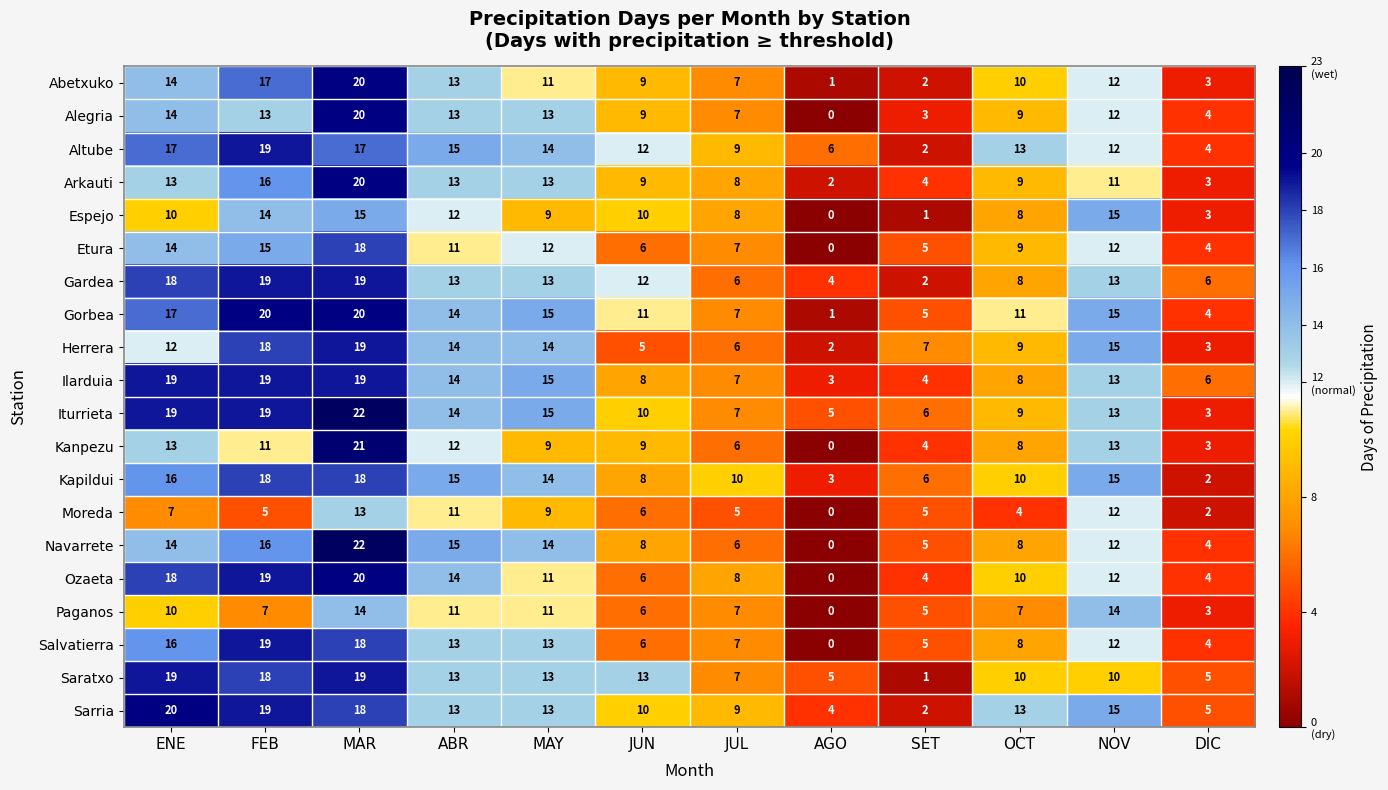

What is the sum of the Espejo values at FEB and MAY?

23